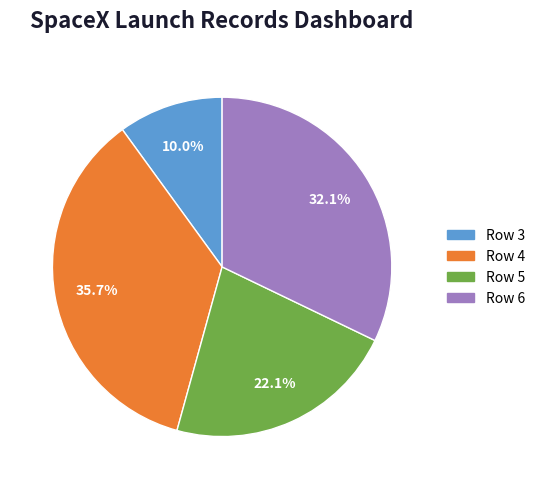

To the nearest percent, what is the average slice percentage?

25%